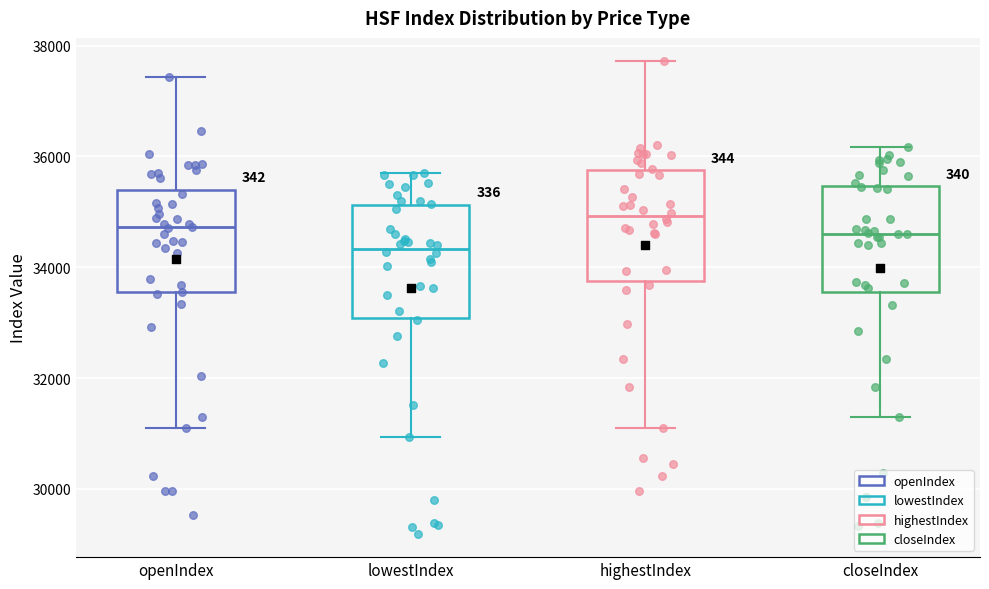

Which box has the highest median line?

highestIndex